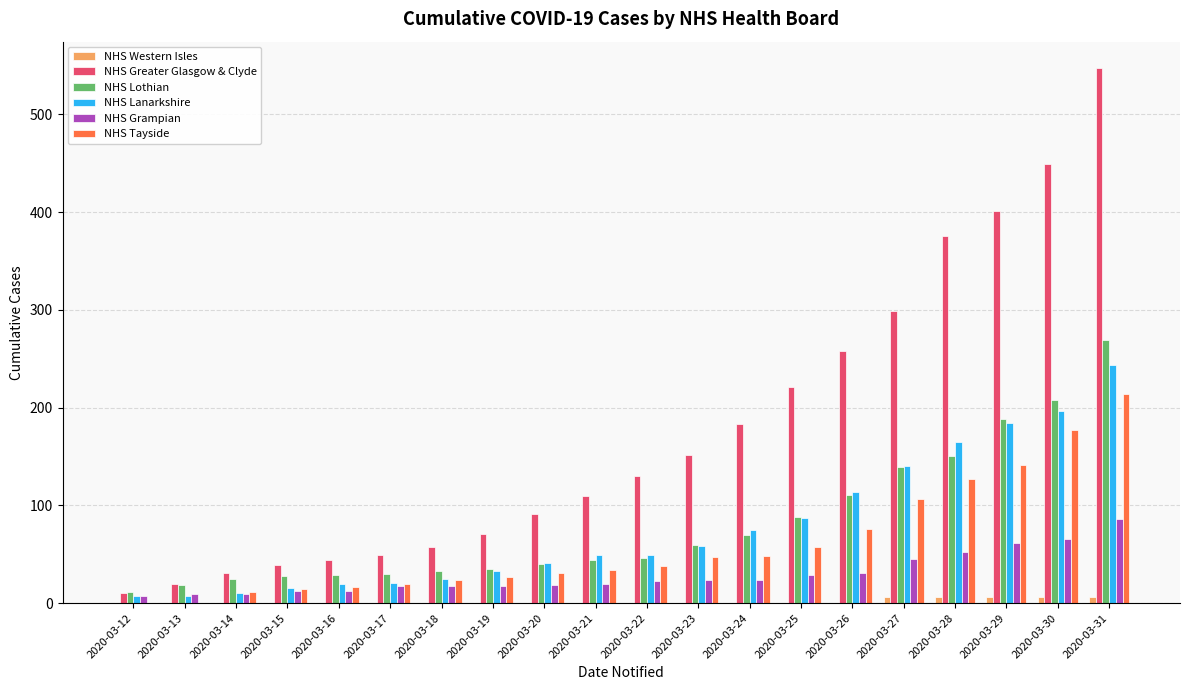

Between 2020-03-19 and 2020-03-30, which series saw the biggest shift?

NHS Greater Glasgow & Clyde